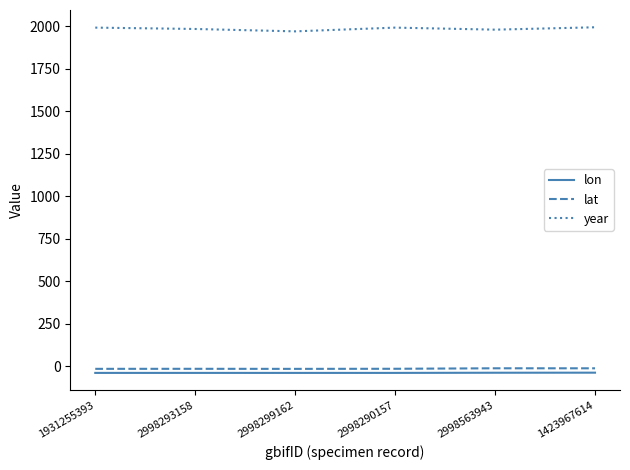

Which series has the largest range (max minus min)?

year